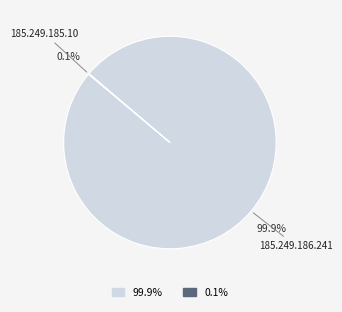

Is there any slice that represents more than half of the pie?

Yes